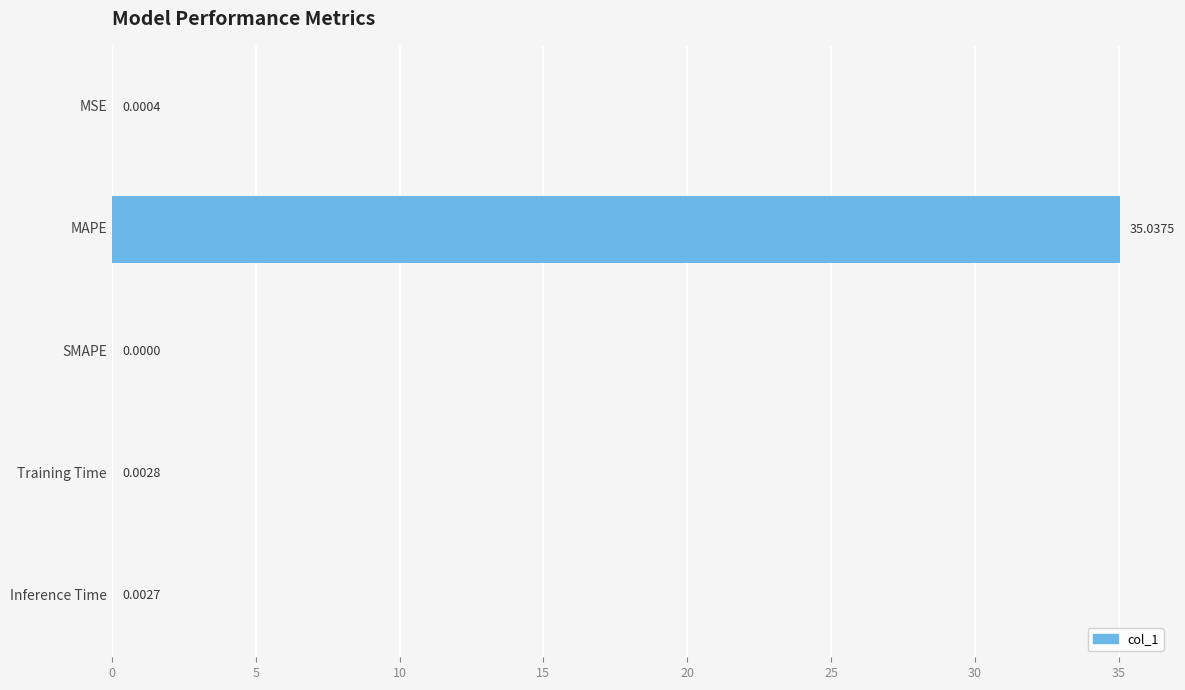

Which has a higher value, Inference Time or Training Time?

Training Time